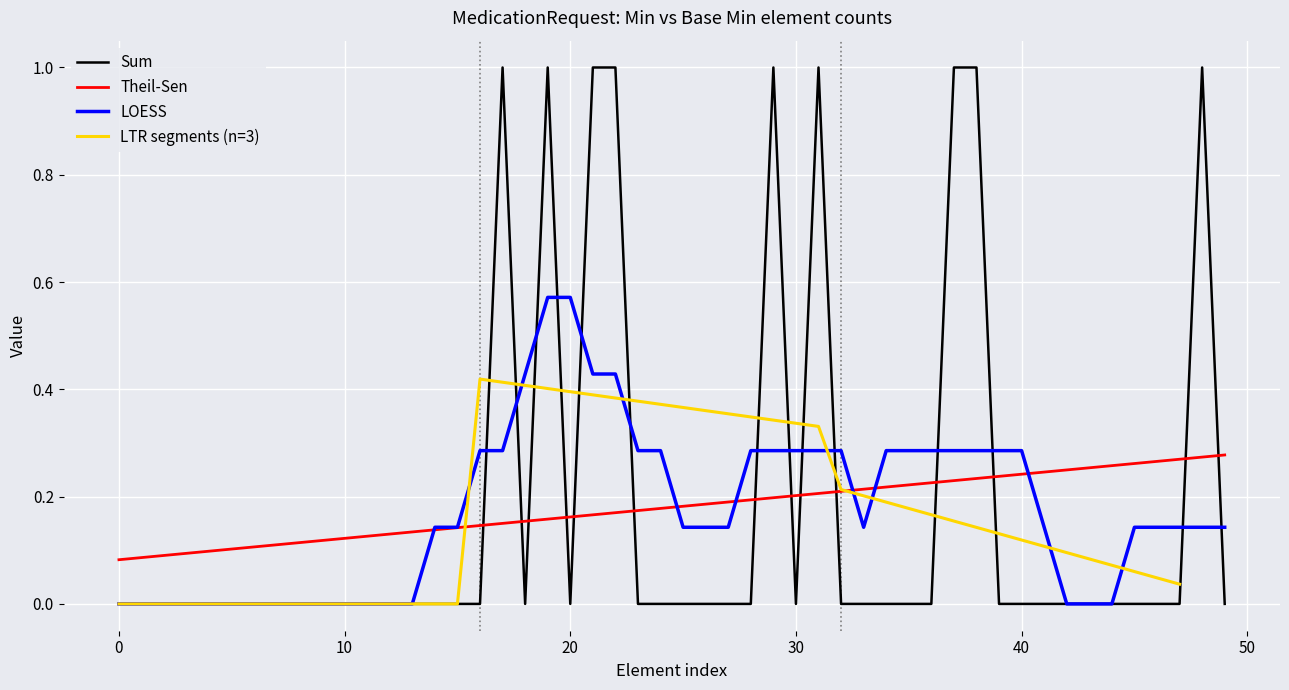

How many times do Theil-Sen and Sum cross each other?

14